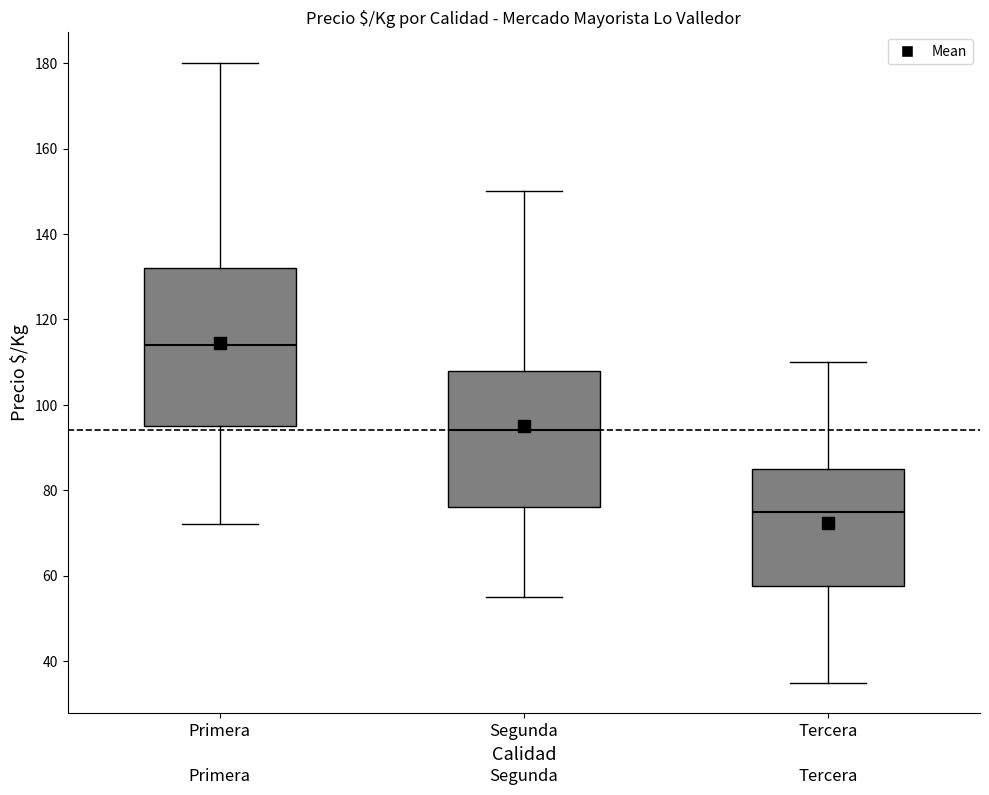

Where does the upper whisker of the box for Primera end on the y-axis? The values are not printed on the chart, so give them approximately, as read against the axis.

180